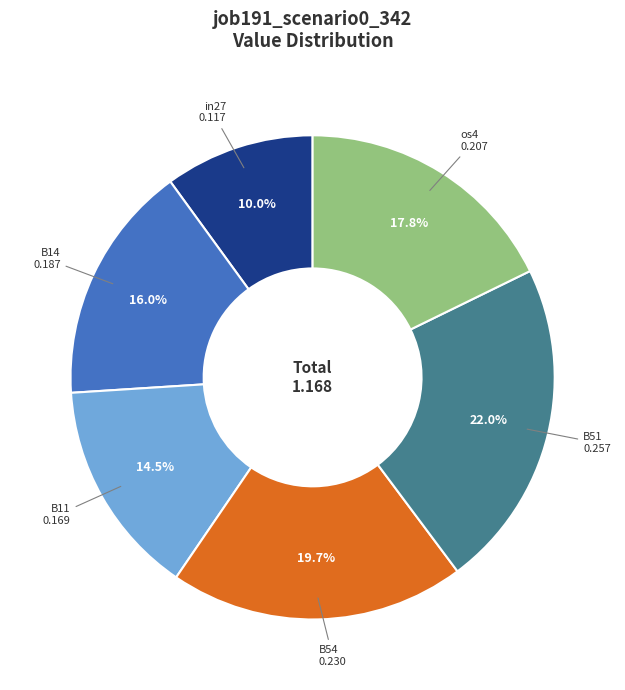

Which category has the smallest portion of the pie?

in27